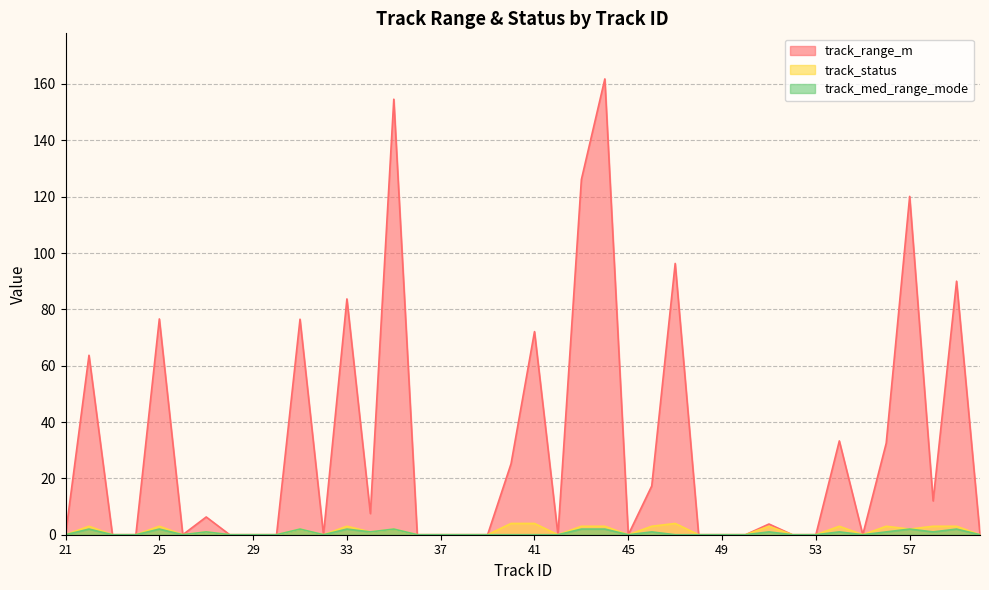

Is it true that track_med_range_mode equals 2.0 at 59?

True